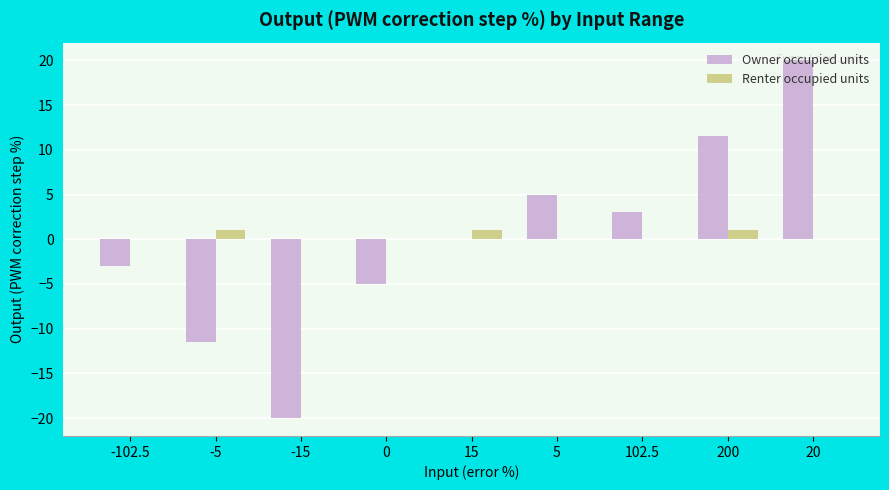

Are the bars grouped side by side (vs. stacked)?

Yes